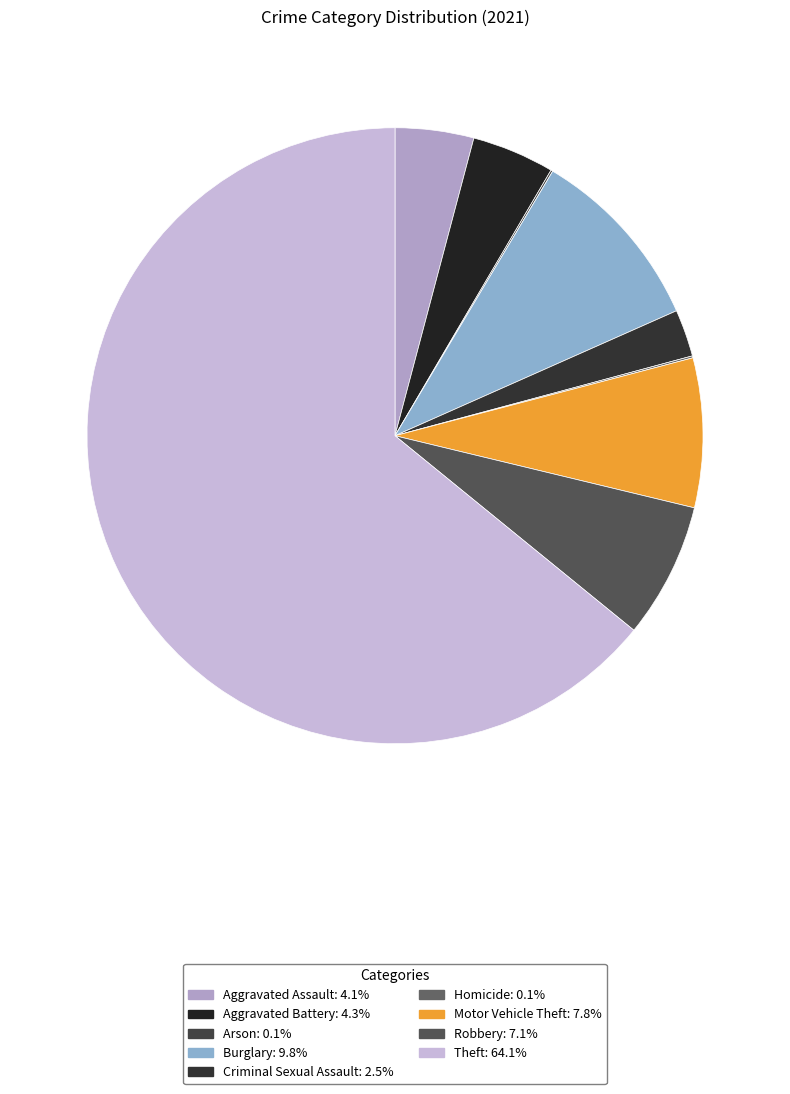

What percentage is the Theft slice, to the nearest percent?

64%